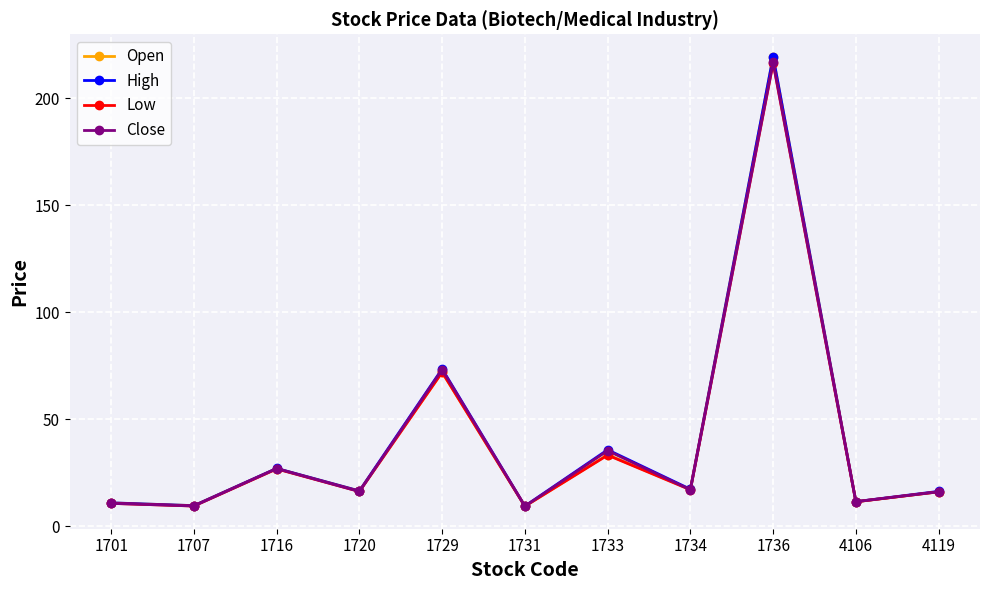

Where is the first local maximum for High?

1716